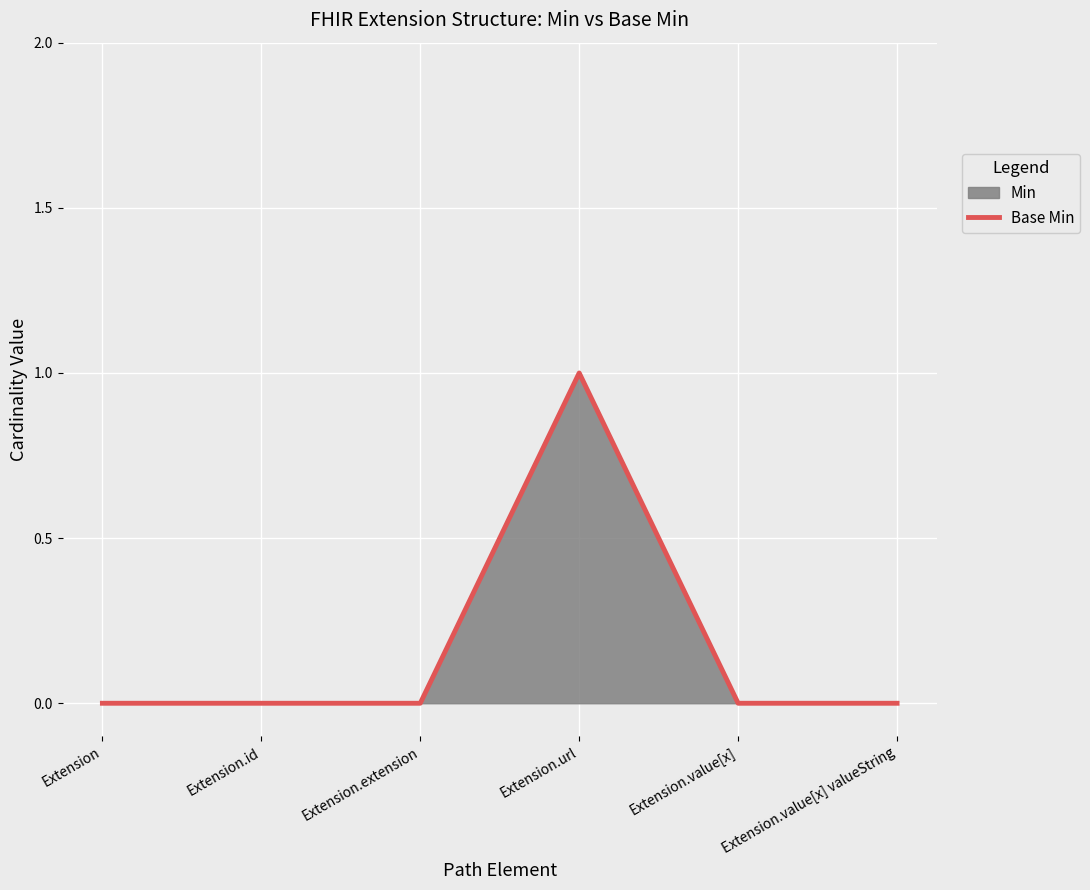

What is the label of the 5th point from the left?

Extension.value[x]